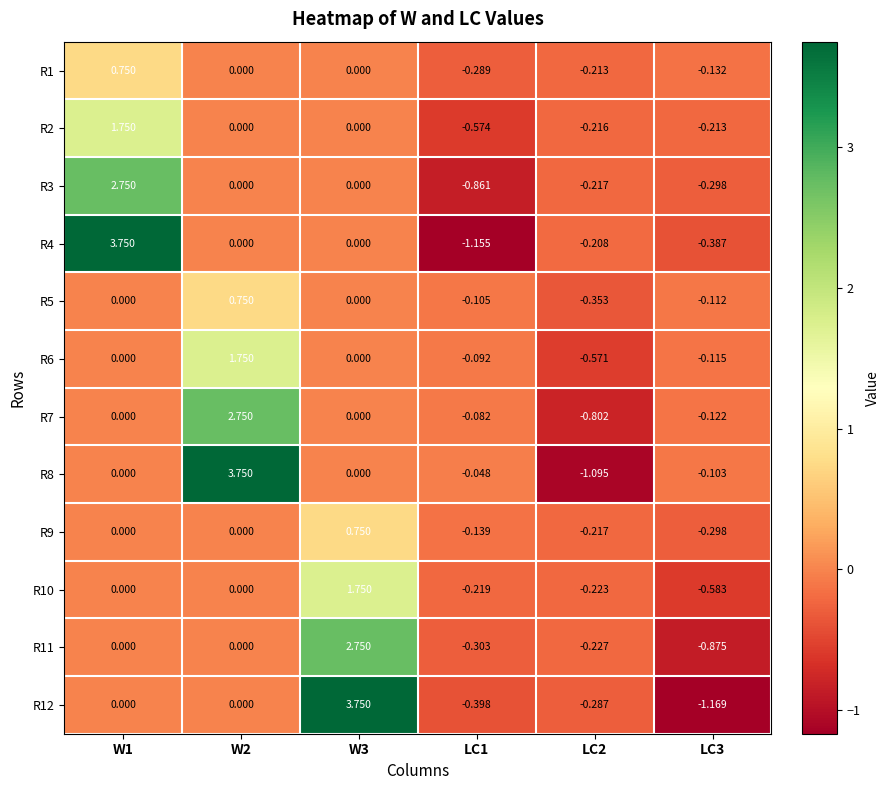

Is the value of R1 at LC3 greater than the value of R9 at W2?

No